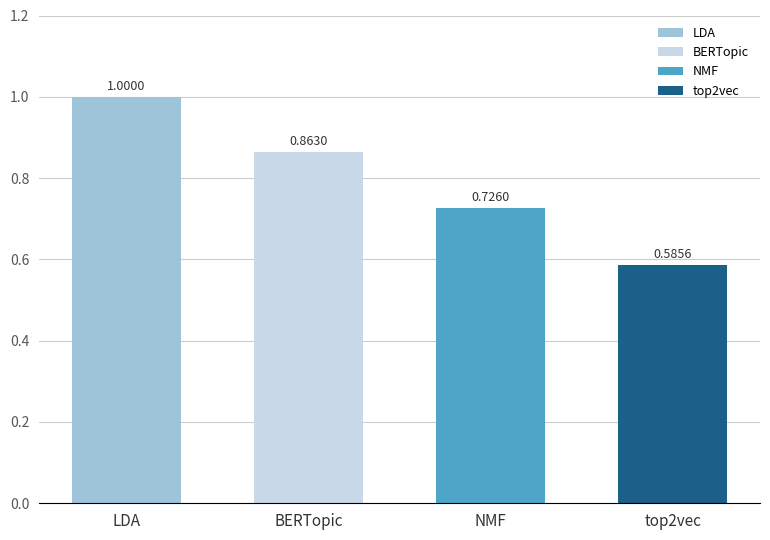

What is the difference between the values at NMF and LDA?

0.3